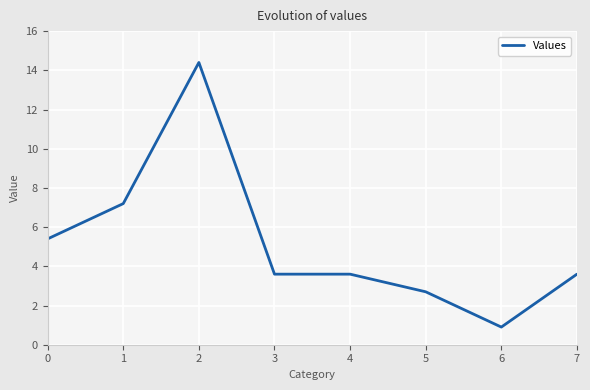

What is the greatest value displayed?

14.4